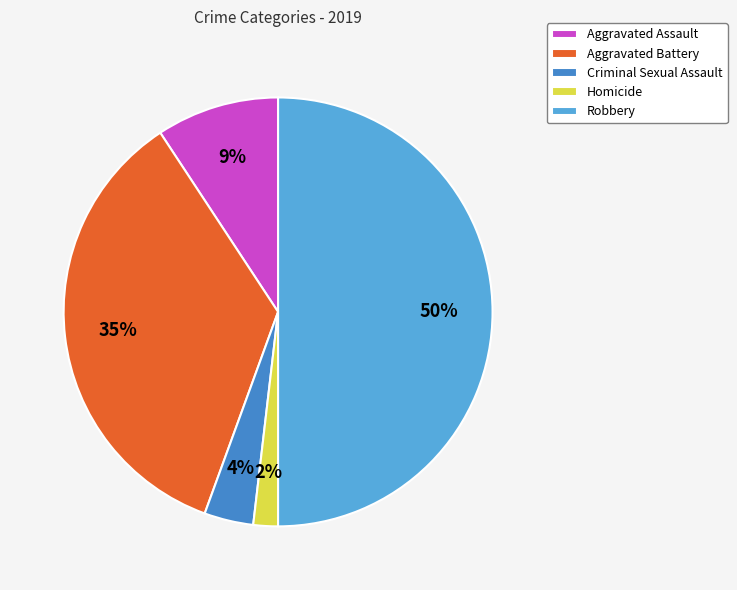

Rank the categories by value from highest to lowest.

Robbery, Aggravated Battery, Aggravated Assault, Criminal Sexual Assault, Homicide